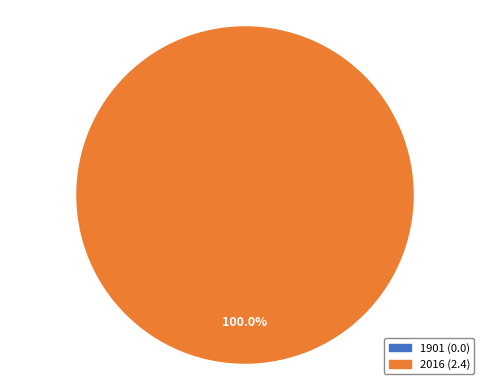

To the nearest percent, what is the difference between the 1901 and 2016 slice percentages?

100%